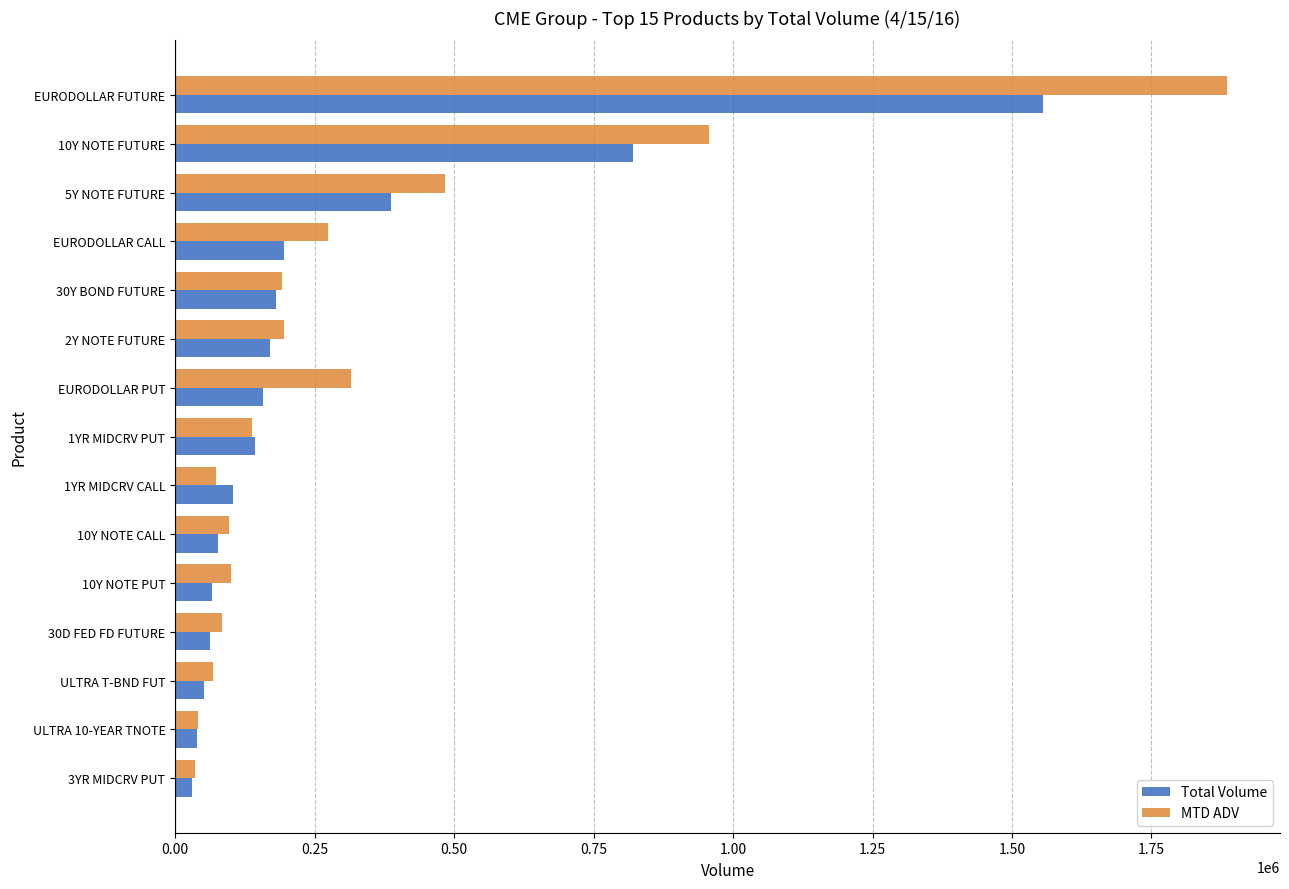

What is the total value across all series at 10Y NOTE CALL?

172276